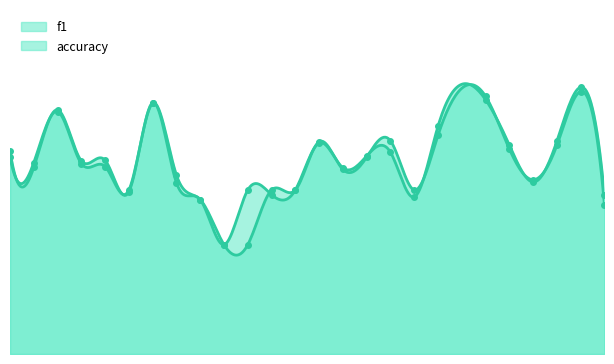

How many times do accuracy and f1 cross each other?

13